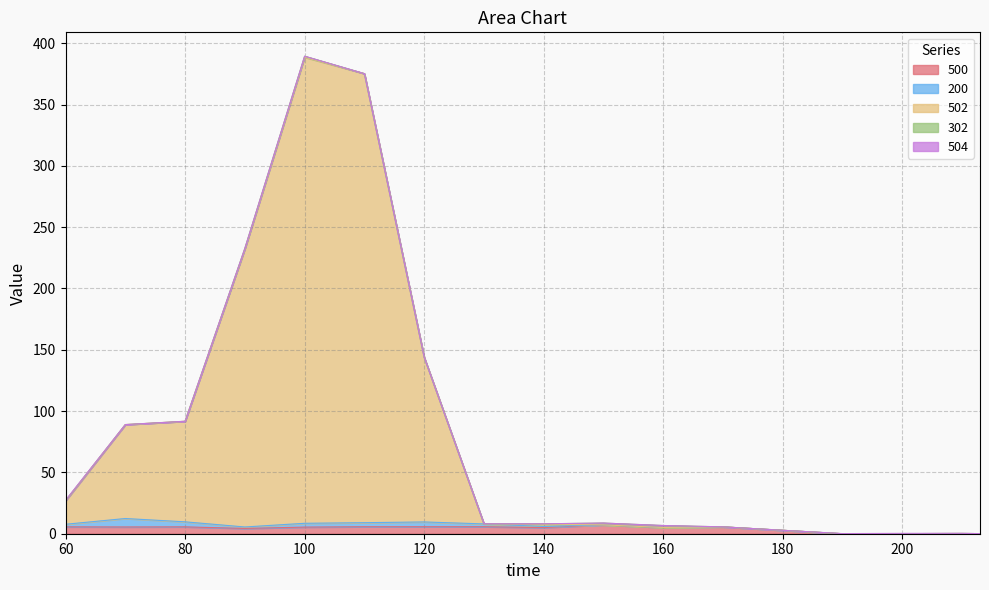

Does the chart display data point markers on the line(s)?

No